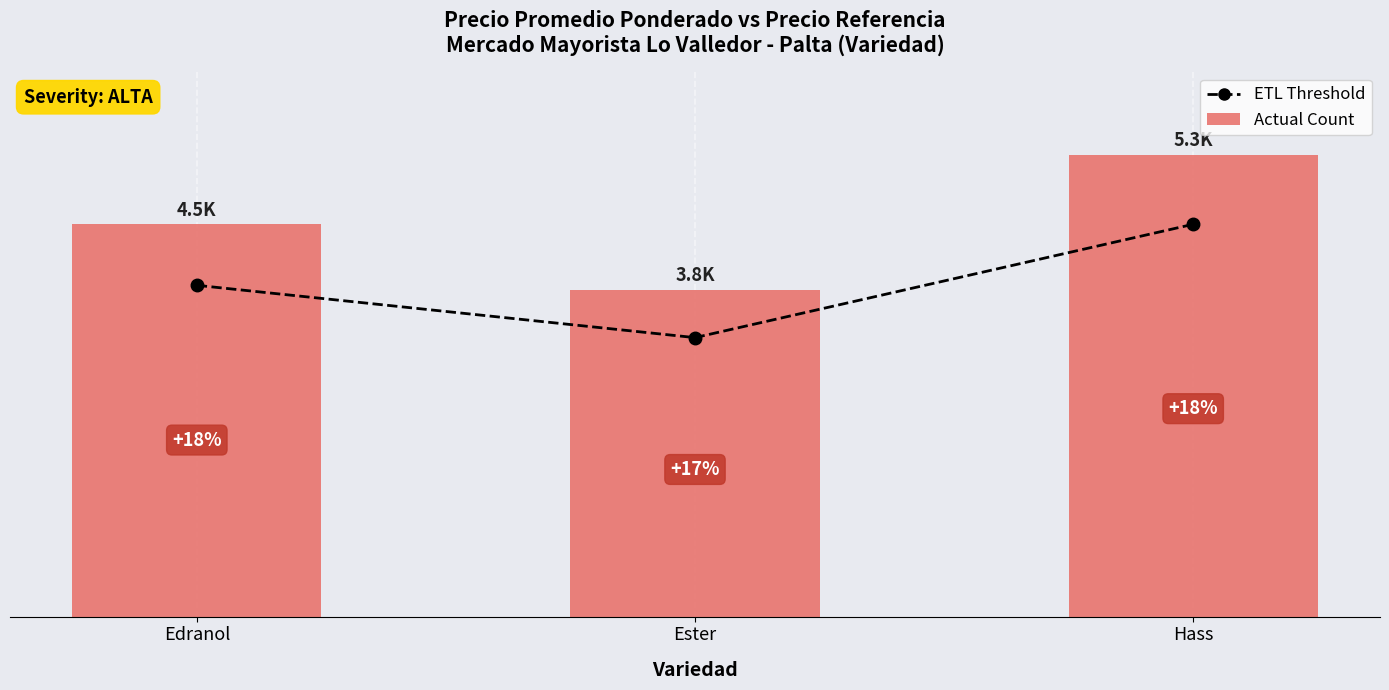

Which series has the largest total across all categories?

Actual Count